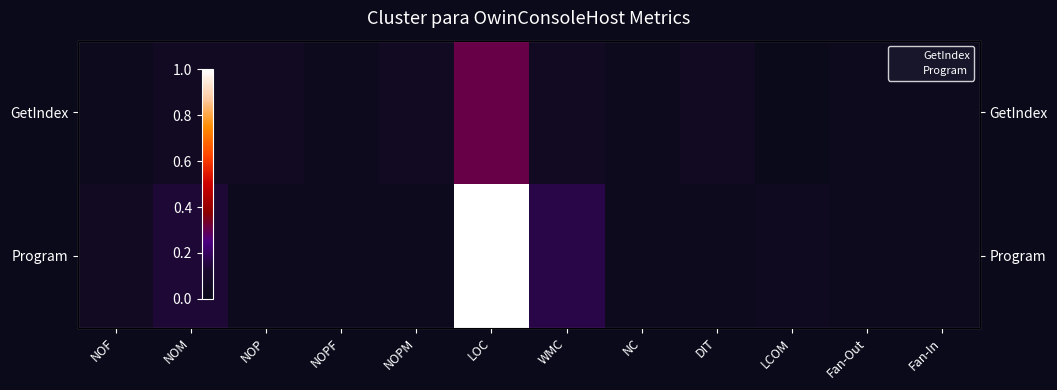

The GetIndex series shows 0.0 at Fan-In. True or false?

True